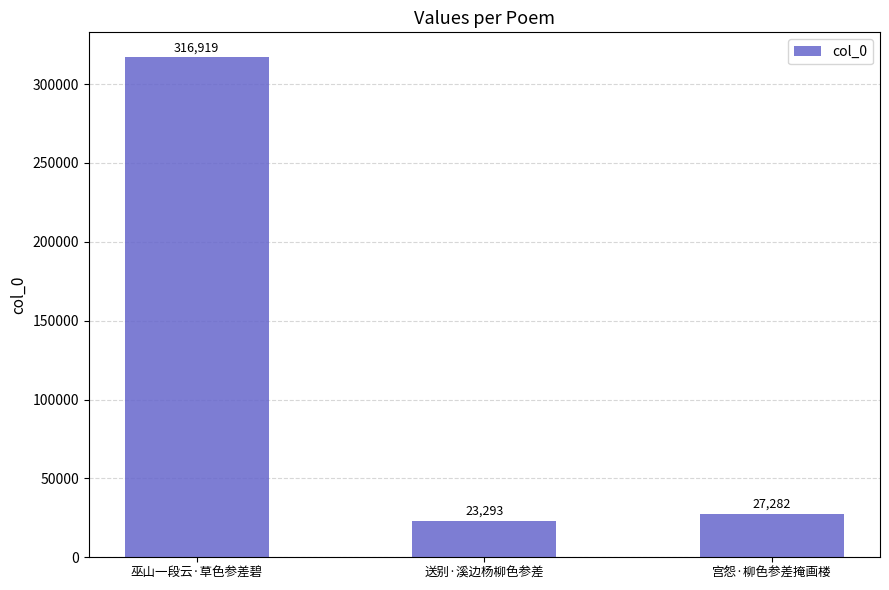

Reading right to left, extract all data points from this chart.

宫怨·柳色参差掩画楼=27282	送别·溪边杨柳色参差=23293	巫山一段云·草色参差碧=316919